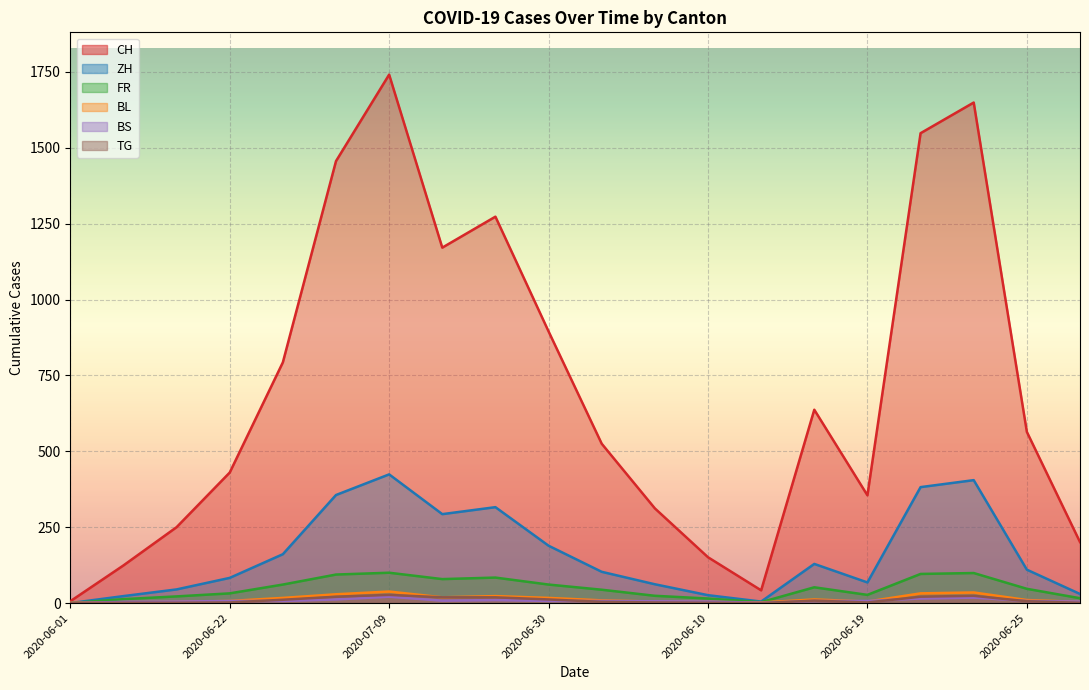

Which series has the largest total across all categories?

CH